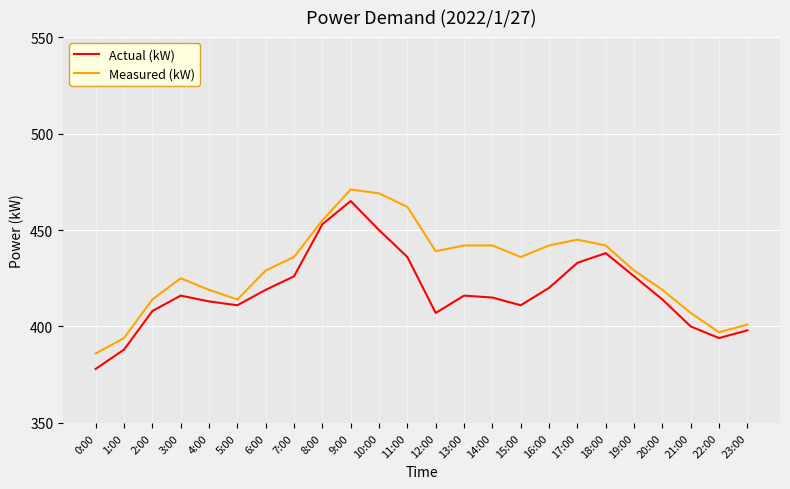

Reading left to right, what are all the values shown in this chart?

Actual (kW): 378	388	408	416	413	411	419	426	453	465	450	436	407	416	415	411	420	433	438	426	414	400	394	398
Measured (kW): 386	394	414	425	419	414	429	436	455	471	469	462	439	442	442	436	442	445	442	429	419	407	397	401